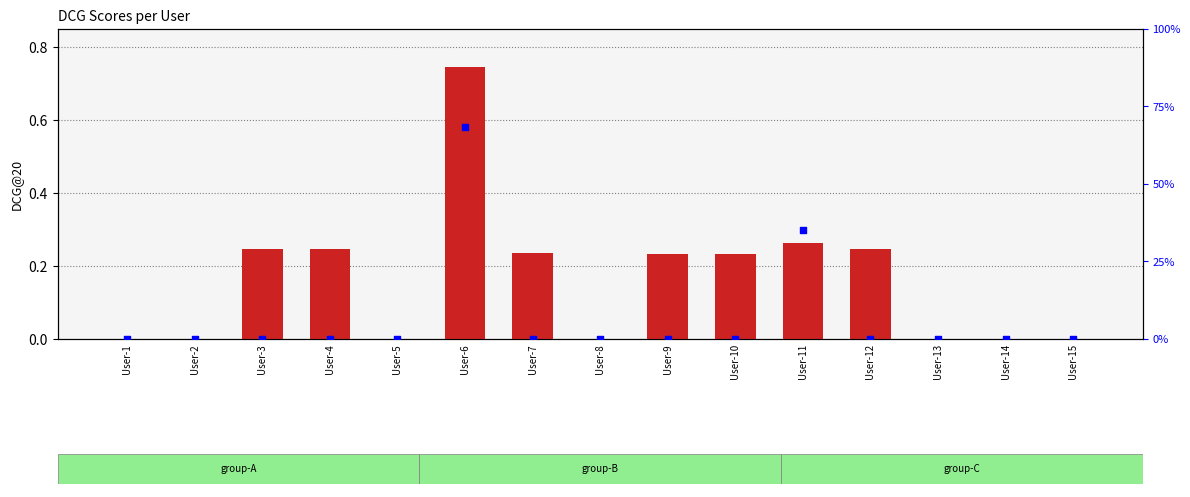

What are all the series names shown in the legend?

DCG@20, DCG@15